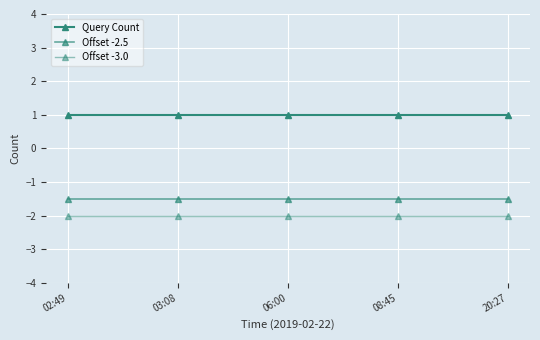

True or false: Query Count and Offset -2.5 intersect in this chart.

False